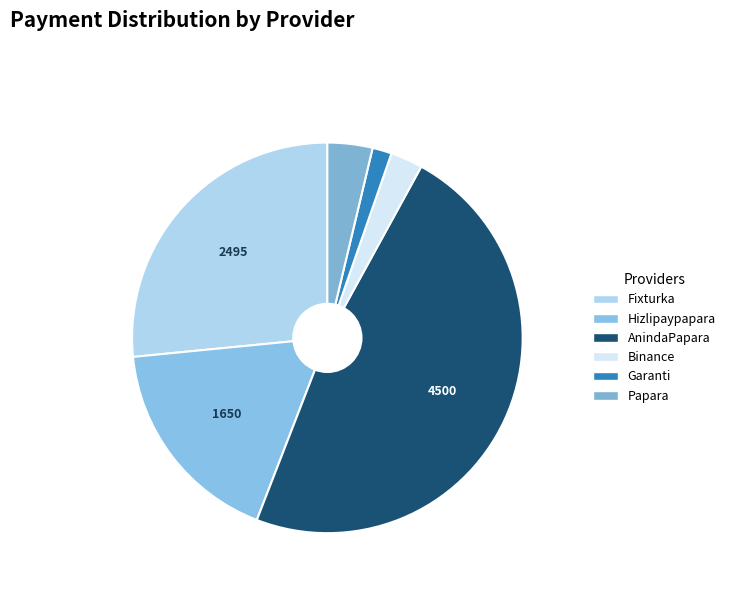

What is the ratio of the value at Papara to the value at Hizlipaypapara?

0.2